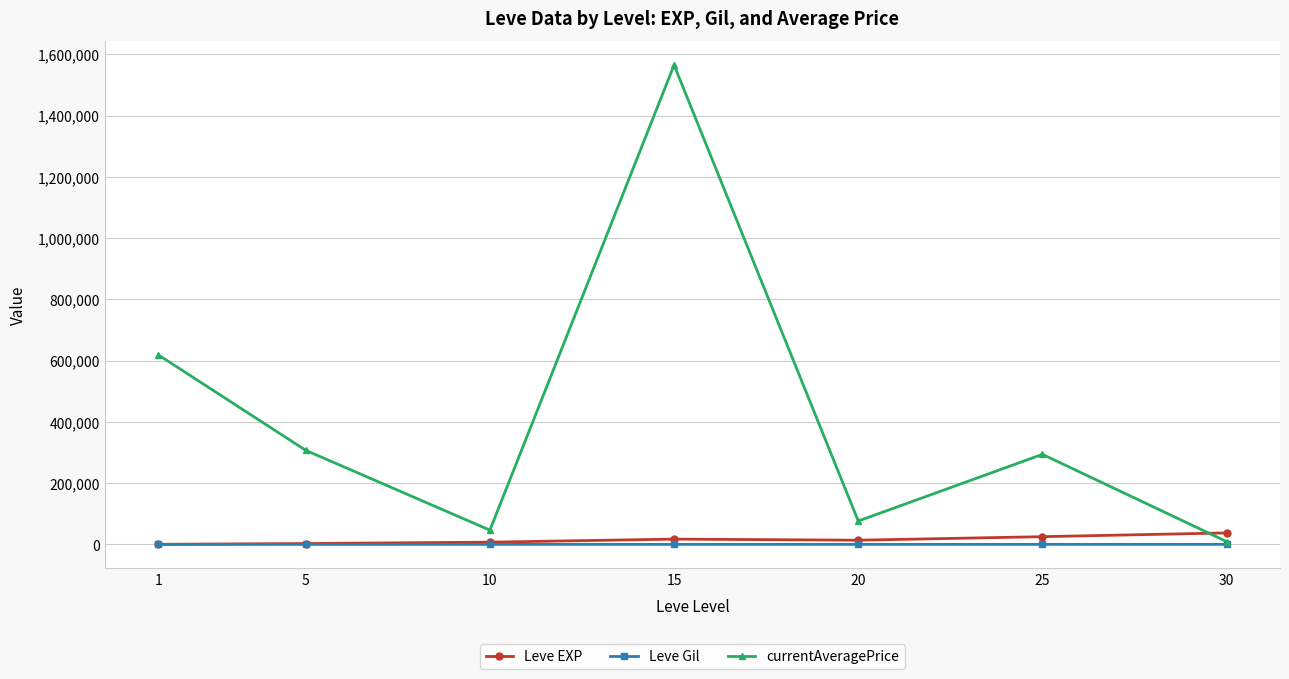

What is the maximum value for Leve EXP?

37715.0